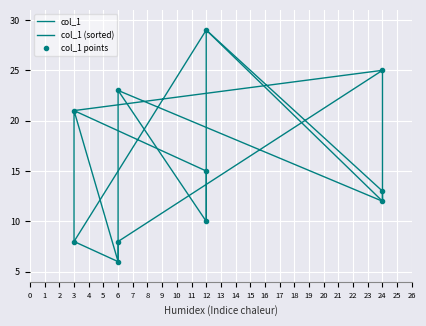

The col_1 series shows 4 at 24. True or false?

False